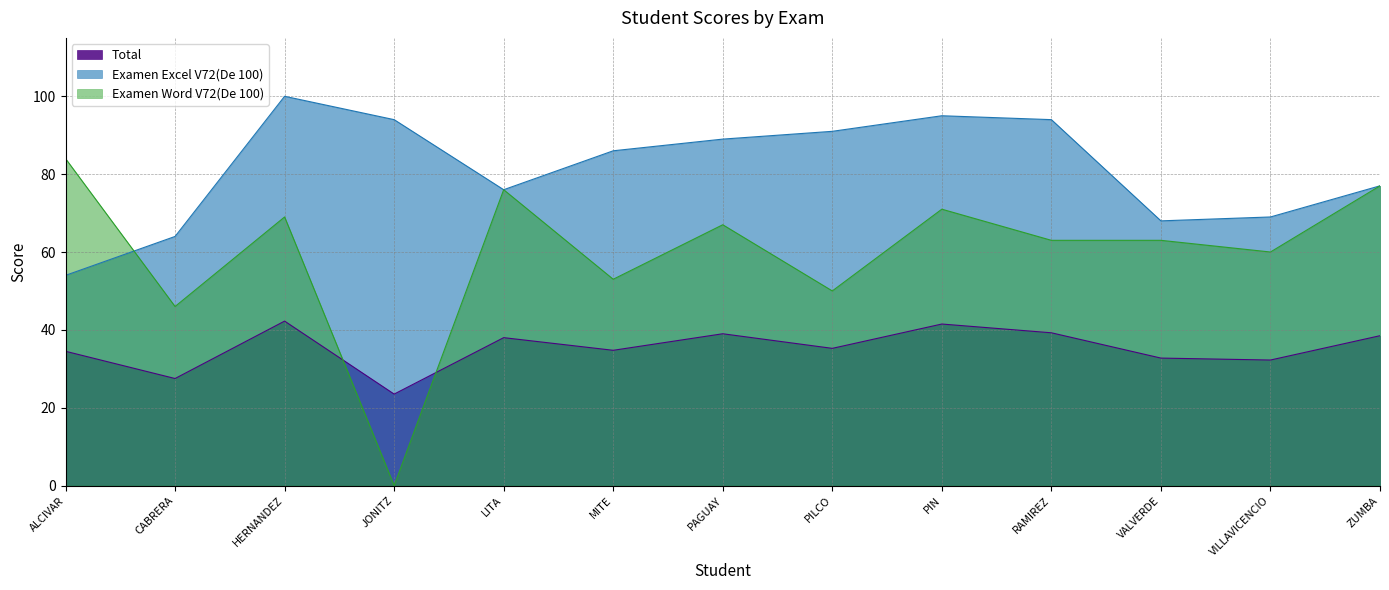

How many data points does each series have?

13